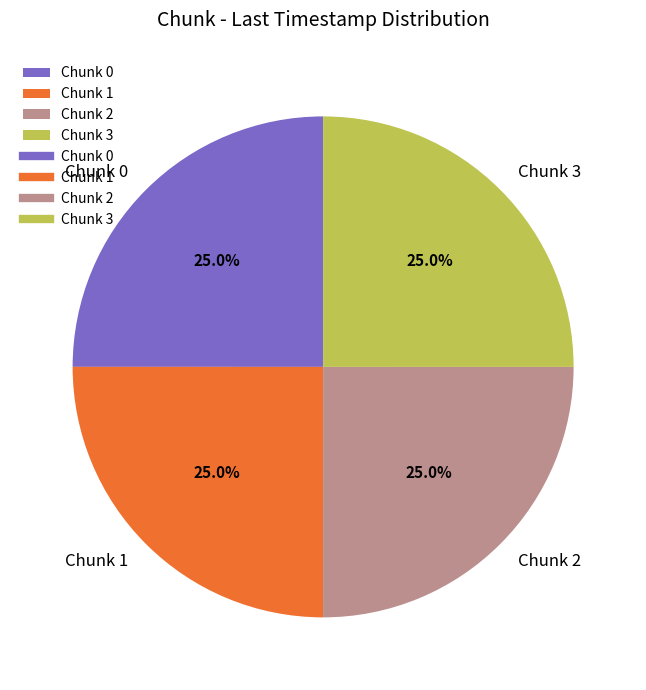

What portion of the pie excludes Chunk 1?

75.0%